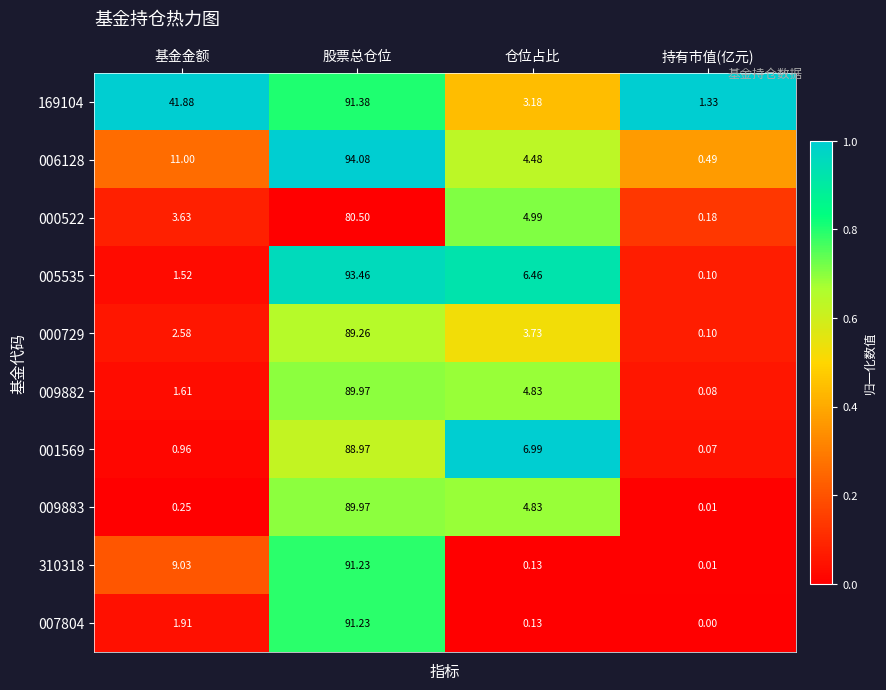

Where is 169104 nearest to the value 46?

基金金额